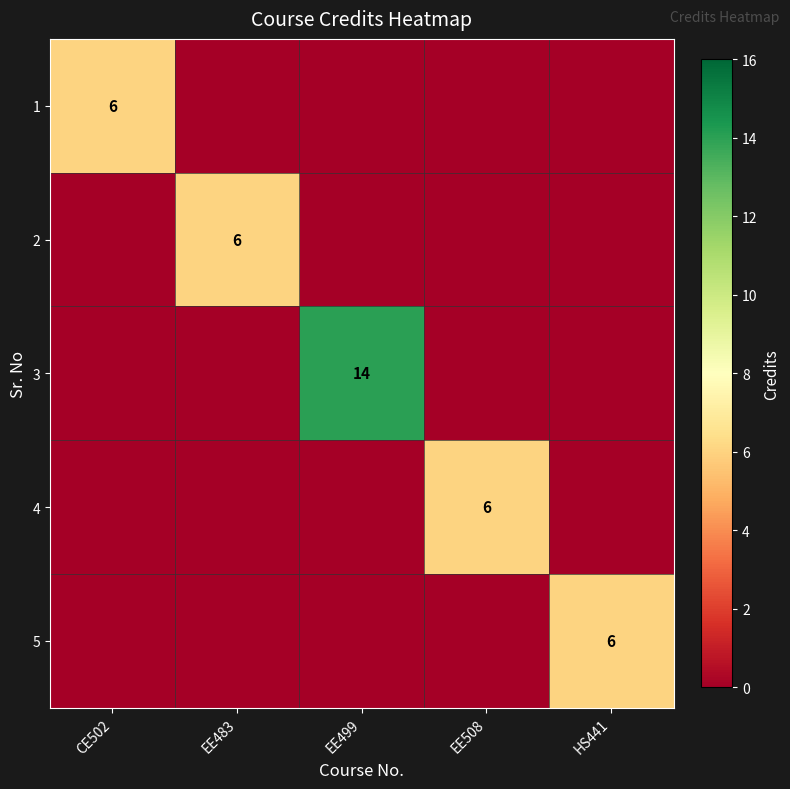

The value of 4 at EE508 is 2. True or false?

False